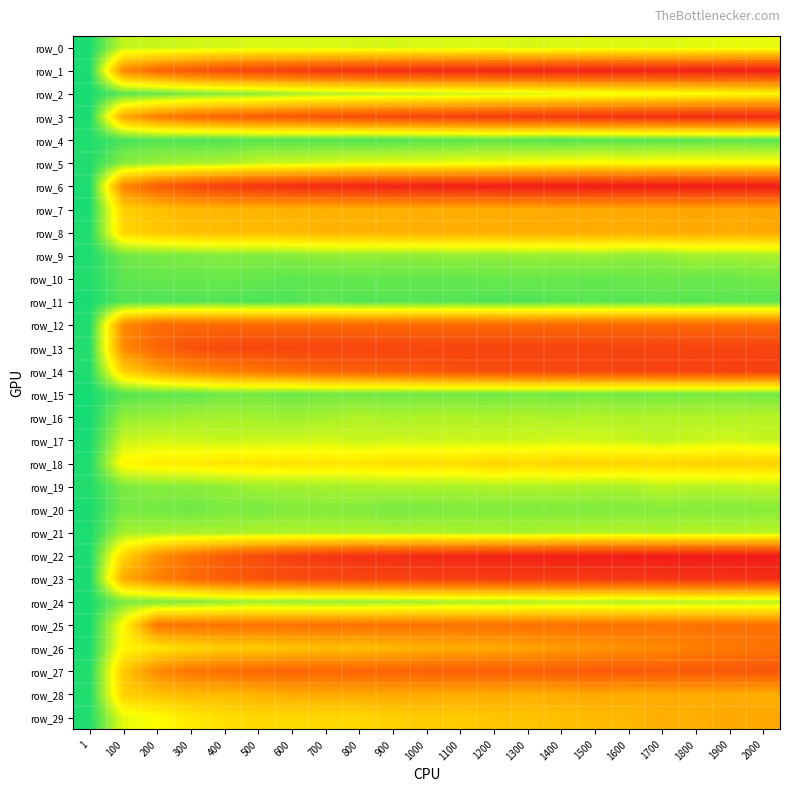

Reading right to left, extract all data points from this chart.

row_0: 2000=417.8	1900=418.5	1800=421.8	1700=426.7	1600=425.9	1500=425.7	1400=428.2	1300=432.1	1200=425.1	1100=429.4	1000=429.0	900=432.5	800=431.6	700=429.2	600=430.6	500=430.0	400=433.7	300=436.5	200=442.9	100=445.5	1=578.7
row_1: 2000=8.8	1900=10.3	1800=11.5	1700=12.6	1600=14.7	1500=16.8	1400=19.2	1300=21.9	1200=25.7	1100=29.7	1000=32.9	900=39.2	800=46.4	700=55.8	600=69.6	500=80.5	400=98.2	300=122.7	200=153.0	100=214.6	1=577.2
row_2: 2000=390.6	1900=395.3	1800=401.5	1700=405.8	1600=410.5	1500=418.1	1400=420.6	1300=431.8	1200=431.7	1100=441.0	1000=447.1	900=448.9	800=454.9	700=460.2	600=470.5	500=487.6	400=491.3	300=500.3	200=518.0	100=527.2	1=580.8
row_3: 2000=31.3	1900=34.5	1800=37.5	1700=42.3	1600=46.7	1500=50.8	1400=57.1	1300=62.4	1200=68.2	1100=75.2	1000=83.0	900=89.8	800=100.1	700=110.4	600=122.1	500=131.2	400=147.6	300=166.7	200=197.1	100=262.4	1=578.2
row_4: 2000=529.3	1900=524.7	1800=530.5	1700=529.3	1600=530.4	1500=530.2	1400=535.8	1300=530.7	1200=523.6	1100=529.9	1000=528.8	900=535.7	800=537.5	700=530.7	600=533.7	500=529.4	400=536.6	300=536.2	200=533.3	100=541.9	1=573.4
row_5: 2000=394.8	1900=394.8	1800=395.5	1700=394.0	1600=400.1	1500=395.1	1400=399.1	1300=404.9	1200=411.2	1100=413.6	1000=421.8	900=420.5	800=423.4	700=432.9	600=441.5	500=445.5	400=465.1	300=470.5	200=477.8	100=493.2	1=572.4
row_6: 2000=2.0	1900=2.2	1800=2.3	1700=2.5	1600=2.9	1500=3.8	1400=5.2	1300=6.8	1200=8.8	1100=11.7	1000=14.6	900=18.6	800=24.3	700=31.5	600=41.6	500=54.5	400=73.1	300=97.3	200=138.7	100=209.5	1=577.4
row_7: 2000=262.3	1900=264.8	1800=261.7	1700=264.5	1600=266.7	1500=267.8	1400=267.8	1300=269.6	1200=272.5	1100=273.6	1000=274.3	900=278.5	800=279.3	700=281.1	600=281.8	500=286.2	400=287.0	300=288.8	200=303.9	100=328.4	1=579.7
row_8: 2000=266.4	1900=270.0	1800=265.9	1700=269.1	1600=272.1	1500=269.3	1400=269.4	1300=269.8	1200=274.8	1100=273.2	1000=277.5	900=278.2	800=282.5	700=281.3	600=291.2	500=294.4	400=297.1	300=299.9	200=312.1	100=336.9	1=573.1
row_9: 2000=468.2	1900=472.0	1800=470.1	1700=485.9	1600=485.4	1500=476.5	1400=481.3	1300=479.1	1200=486.3	1100=482.1	1000=486.2	900=486.8	800=483.6	700=486.0	600=494.5	500=498.4	400=493.7	300=500.4	200=504.5	100=511.9	1=575.9
row_10: 2000=509.4	1900=516.6	1800=515.8	1700=513.1	1600=517.0	1500=520.3	1400=517.0	1300=516.0	1200=516.7	1100=522.2	1000=521.3	900=520.0	800=519.9	700=522.6	600=525.9	500=519.4	400=517.2	300=520.1	200=519.5	100=526.6	1=571.3
row_11: 2000=527.7	1900=524.7	1800=530.7	1700=527.9	1600=530.1	1500=528.2	1400=529.5	1300=535.9	1200=536.4	1100=531.6	1000=532.7	900=531.3	800=533.7	700=526.2	600=534.3	500=538.2	400=532.6	300=533.0	200=536.8	100=534.1	1=579.3
row_12: 2000=156.2	1900=156.7	1800=156.3	1700=155.6	1600=157.5	1500=156.8	1400=158.2	1300=157.9	1200=157.1	1100=158.2	1000=157.1	900=160.0	800=159.3	700=159.6	600=159.1	500=159.2	400=160.0	300=158.8	200=162.2	100=220.2	1=574.2
row_13: 2000=84.2	1900=85.1	1800=84.5	1700=84.1	1600=84.7	1500=86.3	1400=85.4	1300=85.6	1200=84.7	1100=84.3	1000=86.5	900=85.4	800=85.2	700=85.3	600=85.0	500=86.9	400=93.9	300=110.4	200=146.8	100=218.7	1=571.7
row_14: 2000=75.3	1900=76.1	1800=78.2	1700=80.7	1600=84.0	1500=87.4	1400=89.9	1300=95.3	1200=100.4	1100=107.8	1000=116.5	900=127.6	800=136.2	700=145.8	600=161.5	500=179.3	400=197.0	300=220.9	200=257.5	100=325.6	1=574.3
row_15: 2000=508.8	1900=504.1	1800=506.4	1700=507.1	1600=510.1	1500=505.2	1400=511.0	1300=506.1	1200=510.7	1100=508.5	1000=509.7	900=510.8	800=508.9	700=508.3	600=516.5	500=508.3	400=509.7	300=524.0	200=522.8	100=532.0	1=582.1
row_16: 2000=456.7	1900=459.5	1800=460.1	1700=459.5	1600=463.1	1500=458.7	1400=464.2	1300=461.3	1200=464.6	1100=462.4	1000=462.3	900=467.0	800=460.6	700=471.2	600=475.9	500=473.4	400=470.0	300=472.1	200=480.7	100=484.7	1=581.7
row_17: 2000=445.4	1900=435.8	1800=440.9	1700=449.7	1600=441.4	1500=437.3	1400=435.7	1300=439.5	1200=441.2	1100=439.8	1000=440.1	900=438.8	800=443.2	700=433.5	600=439.5	500=440.4	400=443.9	300=438.7	200=434.3	100=442.4	1=579.7
row_18: 2000=327.5	1900=327.8	1800=331.0	1700=335.8	1600=333.2	1500=331.8	1400=330.5	1300=342.0	1200=331.0	1100=347.9	1000=348.6	900=350.1	800=360.7	700=359.2	600=358.3	500=359.7	400=359.8	300=368.9	200=373.4	100=387.4	1=575.8
row_19: 2000=449.1	1900=454.3	1800=457.0	1700=451.1	1600=465.2	1500=465.7	1400=461.2	1300=462.1	1200=458.8	1100=466.0	1000=462.8	900=464.1	800=467.5	700=470.4	600=472.5	500=473.8	400=484.5	300=491.0	200=493.1	100=502.2	1=571.9
row_20: 2000=493.1	1900=496.1	1800=495.0	1700=495.6	1600=498.7	1500=500.2	1400=498.4	1300=498.3	1200=499.3	1100=499.2	1000=503.9	900=505.6	800=496.7	700=496.1	600=496.2	500=505.3	400=501.3	300=513.0	200=507.6	100=507.0	1=579.2
row_21: 2000=454.4	1900=457.7	1800=454.8	1700=461.3	1600=456.9	1500=458.3	1400=460.6	1300=467.8	1200=465.0	1100=466.4	1000=460.5	900=464.5	800=462.3	700=461.9	600=462.9	500=463.3	400=469.2	300=466.0	200=469.6	100=471.8	1=576.5
row_22: 2000=5.1	1900=6.0	1800=7.4	1700=9.1	1600=10.6	1500=12.5	1400=15.7	1300=18.3	1200=22.6	1100=27.4	1000=33.4	900=41.7	800=49.2	700=61.5	600=75.7	500=102.4	400=133.0	300=175.5	200=229.1	100=336.7	1=578.7
row_23: 2000=44.1	1900=48.0	1800=50.3	1700=56.0	1600=58.7	1500=62.7	1400=64.6	1300=68.0	1200=70.2	1100=74.8	1000=78.1	900=84.4	800=87.9	700=95.2	600=104.0	500=115.5	400=132.6	300=161.6	200=203.8	100=269.7	1=578.5
row_24: 2000=456.1	1900=456.5	1800=455.3	1700=458.1	1600=462.9	1500=457.1	1400=456.8	1300=462.0	1200=466.8	1100=465.3	1000=470.7	900=475.0	800=479.8	700=480.2	600=481.6	500=476.2	400=482.8	300=495.5	200=499.1	100=501.1	1=579.2
row_25: 2000=173.9	1900=171.5	1800=172.4	1700=173.7	1600=171.0	1500=174.6	1400=175.1	1300=172.7	1200=174.2	1100=174.8	1000=175.6	900=174.2	800=174.3	700=171.6	600=175.9	500=173.6	400=176.4	300=176.5	200=183.5	100=395.5	1=581.2
row_26: 2000=177.7	1900=189.5	1800=200.6	1700=218.1	1600=228.2	1500=236.2	1400=242.6	1300=256.3	1200=267.2	1100=271.9	1000=278.3	900=289.0	800=300.0	700=298.7	600=308.5	500=321.6	400=321.6	300=339.3	200=361.7	100=387.2	1=579.3
row_27: 2000=121.3	1900=124.3	1800=125.7	1700=127.7	1600=127.5	1500=128.5	1400=133.7	1300=137.7	1200=135.3	1100=136.3	1000=142.1	900=146.6	800=148.5	700=155.2	600=149.0	500=153.8	400=169.3	300=180.3	200=217.4	100=315.8	1=573.2
row_28: 2000=273.6	1900=267.8	1800=266.3	1700=266.2	1600=271.3	1500=261.2	1400=271.2	1300=274.9	1200=269.2	1100=269.8	1000=267.5	900=264.7	800=267.7	700=268.4	600=269.5	500=280.2	400=293.7	300=292.2	200=305.8	100=329.3	1=573.3
row_29: 2000=263.8	1900=266.4	1800=277.6	1700=275.6	1600=288.9	1500=295.8	1400=301.7	1300=307.5	1200=310.0	1100=319.9	1000=320.7	900=327.5	800=339.9	700=341.3	600=344.0	500=339.0	400=351.7	300=367.8	200=398.9	100=418.6	1=573.2